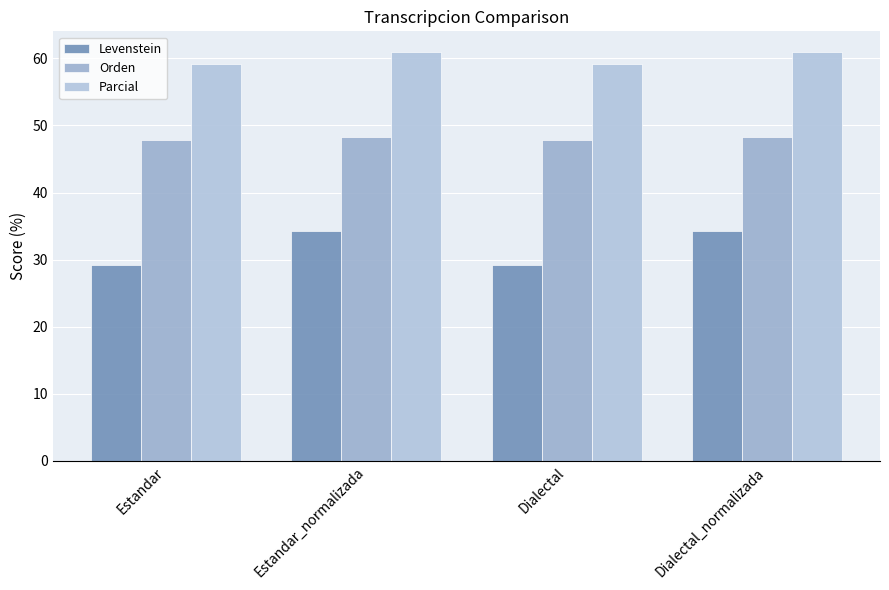

Count the number of categories in the chart.

4